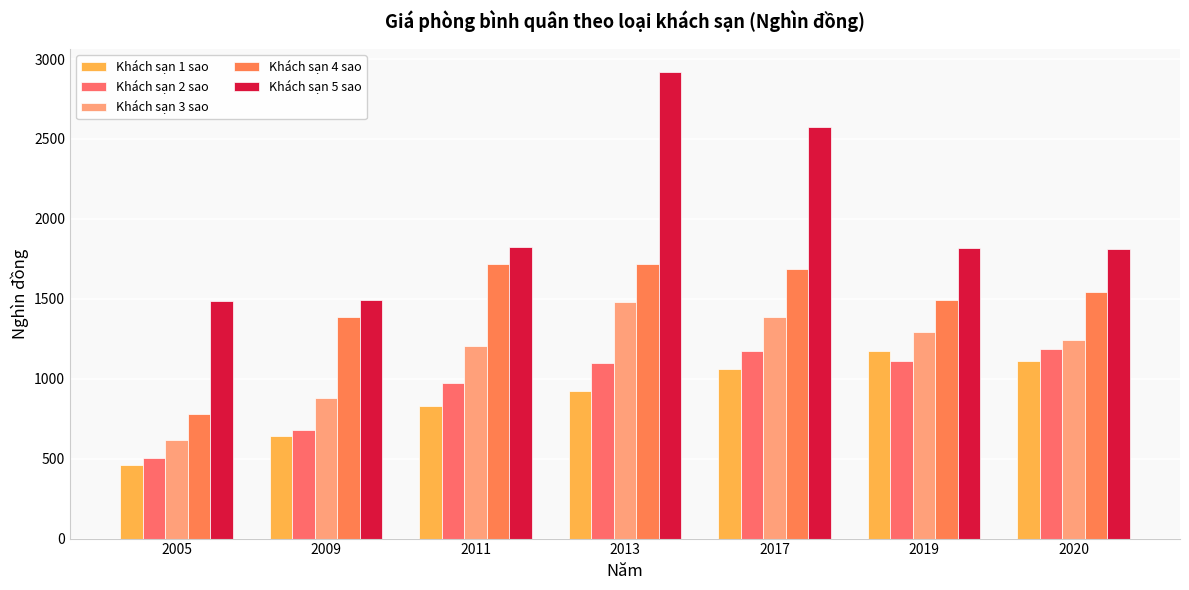

Count the number of categories in the chart.

7